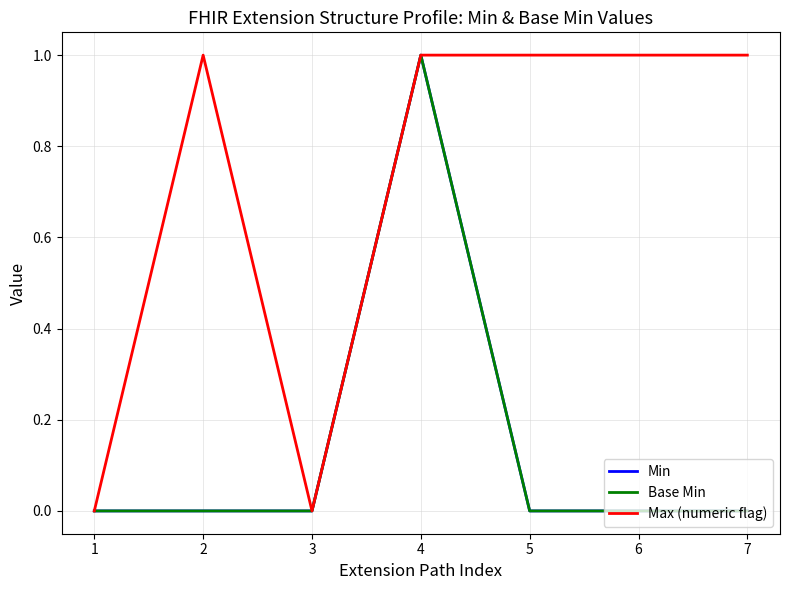

What is the sum of the Min values at 4 and 6?

1